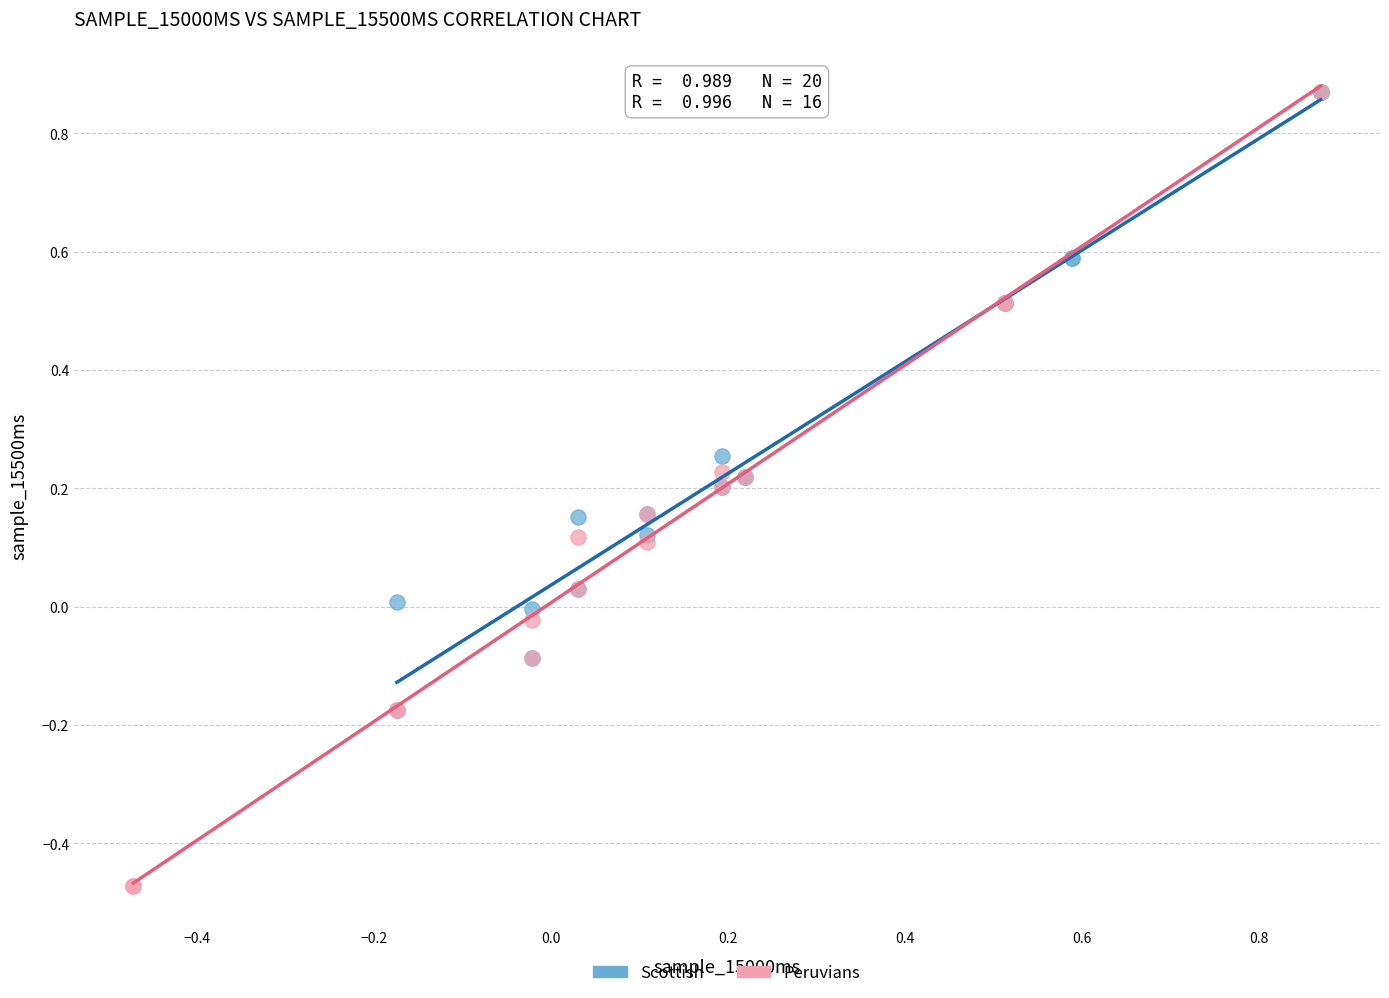

Which series contains the lowest Y value?

Peruvians